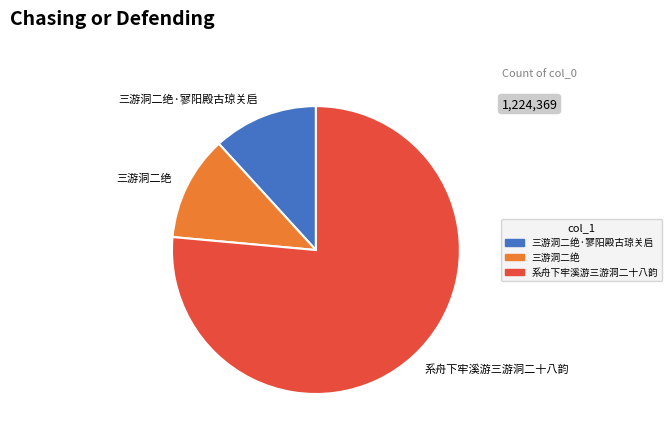

Do 三游洞二绝 and 三游洞二绝·寥阳殿古琼关启 together represent more than half of the pie?

No